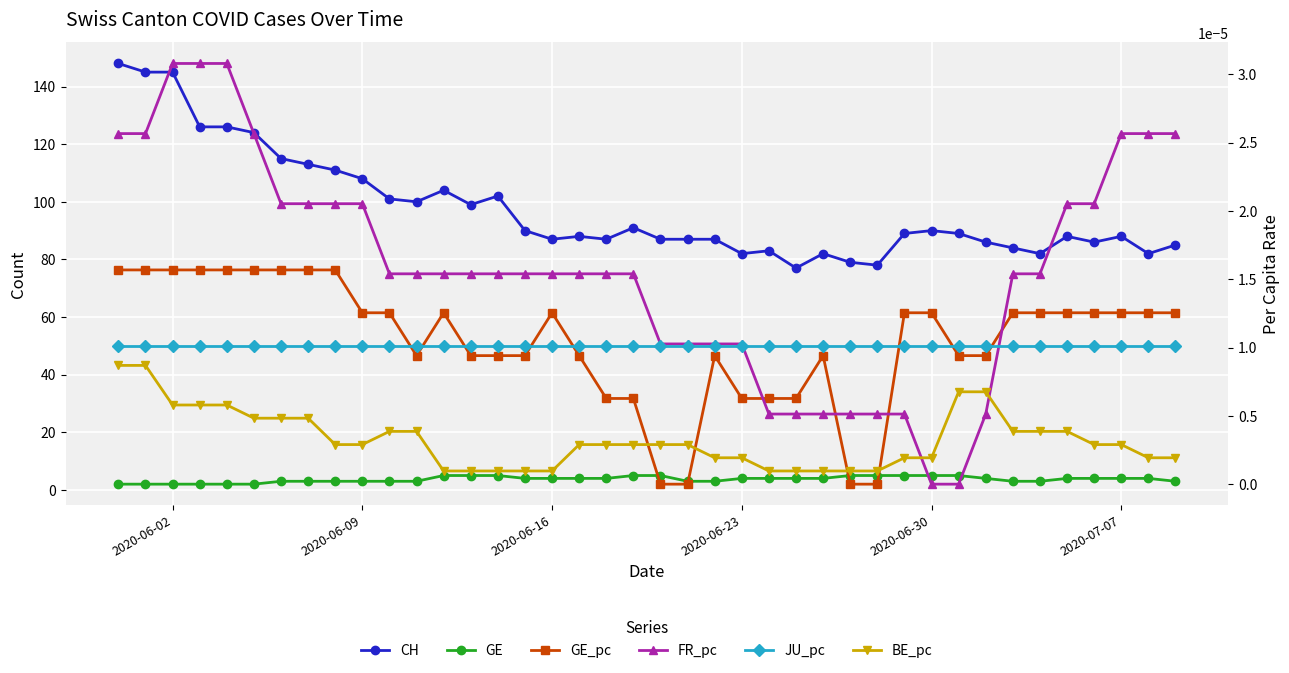

Reading right to left, transcribe all the data shown in this chart.

CH: 85.0	82.0	88.0	86.0	88.0	82.0	84.0	86.0	89.0	90.0	89.0	78.0	79.0	82.0	77.0	83.0	82.0	87.0	87.0	87.0	91.0	87.0	88.0	87.0	90.0	102.0	99.0	104.0	100.0	101.0	108.0	111.0	113.0	115.0	124.0	126.0	126.0	145.0	145.0	148.0
GE: 3.0	4.0	4.0	4.0	4.0	3.0	3.0	4.0	5.0	5.0	5.0	5.0	5.0	4.0	4.0	4.0	4.0	3.0	3.0	5.0	5.0	4.0	4.0	4.0	4.0	5.0	5.0	5.0	3.0	3.0	3.0	3.0	3.0	3.0	2.0	2.0	2.0	2.0	2.0	2.0
GE_pc: 0.0	0.0	0.0	0.0	0.0	0.0	0.0	0.0	0.0	0.0	0.0	0.0	0.0	0.0	0.0	0.0	0.0	0.0	0.0	0.0	0.0	0.0	0.0	0.0	0.0	0.0	0.0	0.0	0.0	0.0	0.0	0.0	0.0	0.0	0.0	0.0	0.0	0.0	0.0	0.0
FR_pc: 0.0	0.0	0.0	0.0	0.0	0.0	0.0	0.0	0.0	0.0	0.0	0.0	0.0	0.0	0.0	0.0	0.0	0.0	0.0	0.0	0.0	0.0	0.0	0.0	0.0	0.0	0.0	0.0	0.0	0.0	0.0	0.0	0.0	0.0	0.0	0.0	0.0	0.0	0.0	0.0
JU_pc: 0.0	0.0	0.0	0.0	0.0	0.0	0.0	0.0	0.0	0.0	0.0	0.0	0.0	0.0	0.0	0.0	0.0	0.0	0.0	0.0	0.0	0.0	0.0	0.0	0.0	0.0	0.0	0.0	0.0	0.0	0.0	0.0	0.0	0.0	0.0	0.0	0.0	0.0	0.0	0.0
BE_pc: 0.0	0.0	0.0	0.0	0.0	0.0	0.0	0.0	0.0	0.0	0.0	0.0	0.0	0.0	0.0	0.0	0.0	0.0	0.0	0.0	0.0	0.0	0.0	0.0	0.0	0.0	0.0	0.0	0.0	0.0	0.0	0.0	0.0	0.0	0.0	0.0	0.0	0.0	0.0	0.0